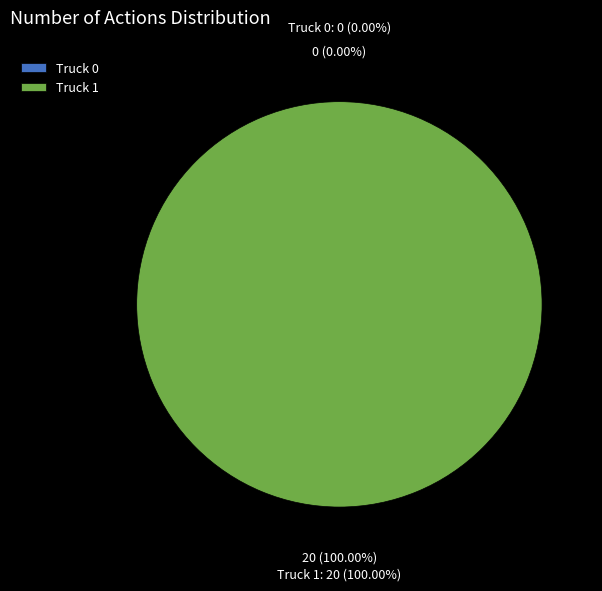

What is the change in value from Truck 0 to Truck 1?

+20